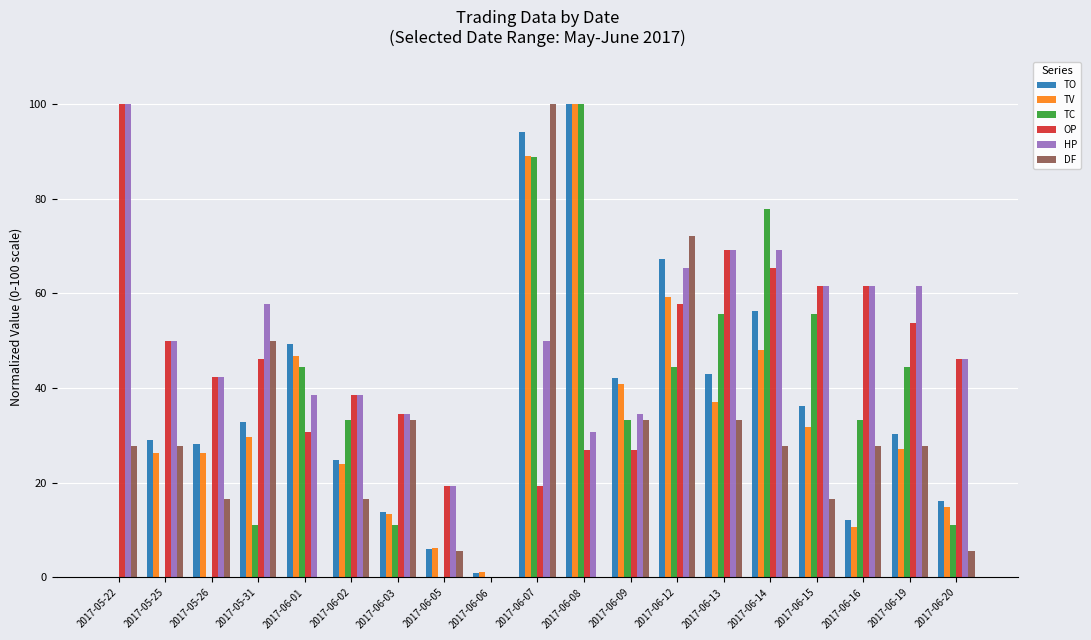

Are the bars horizontal?

No